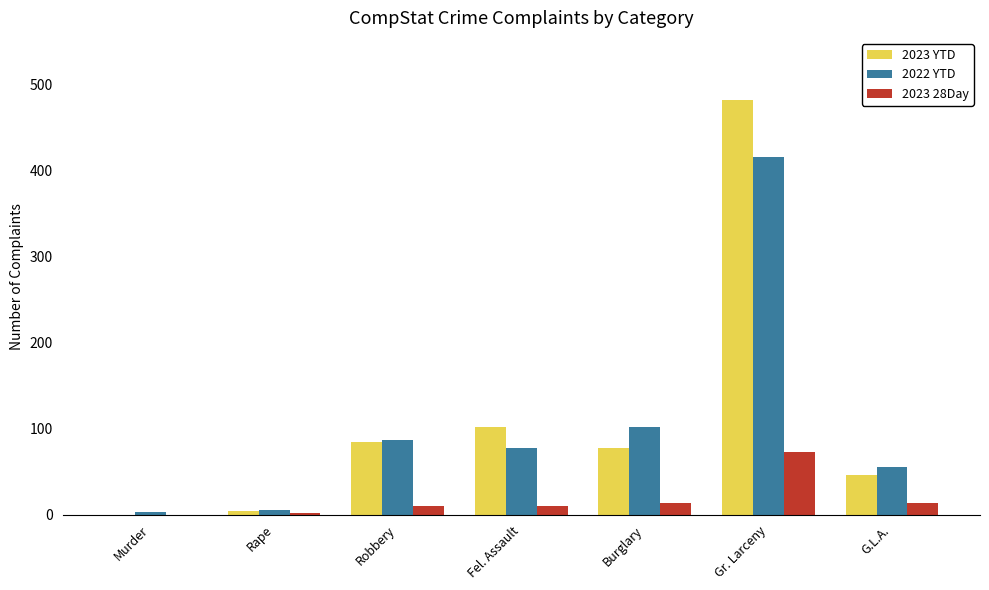

At which category does the chart reach its peak across all series?

Gr. Larceny